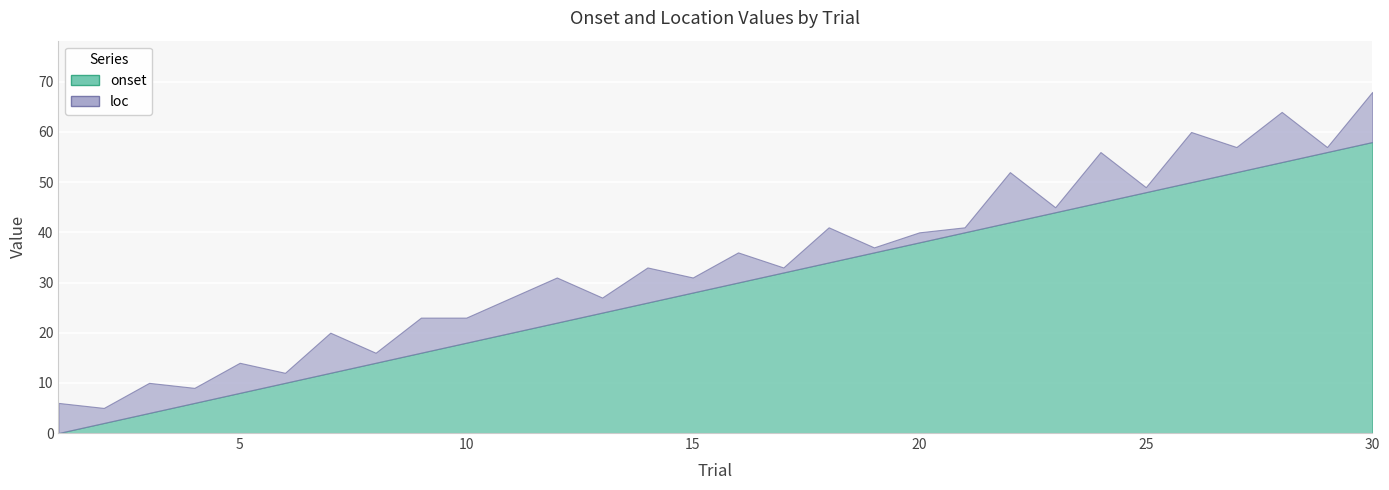

Reading left to right, transcribe all the data shown in this chart.

onset: 0	2	4	6	8	10	12	14	16	18	20	22	24	26	28	30	32	34	36	38	40	42	44	46	48	50	52	54	56	58
loc: 6	3	6	3	6	2	8	2	7	5	7	9	3	7	3	6	1	7	1	2	1	10	1	10	1	10	5	10	1	10